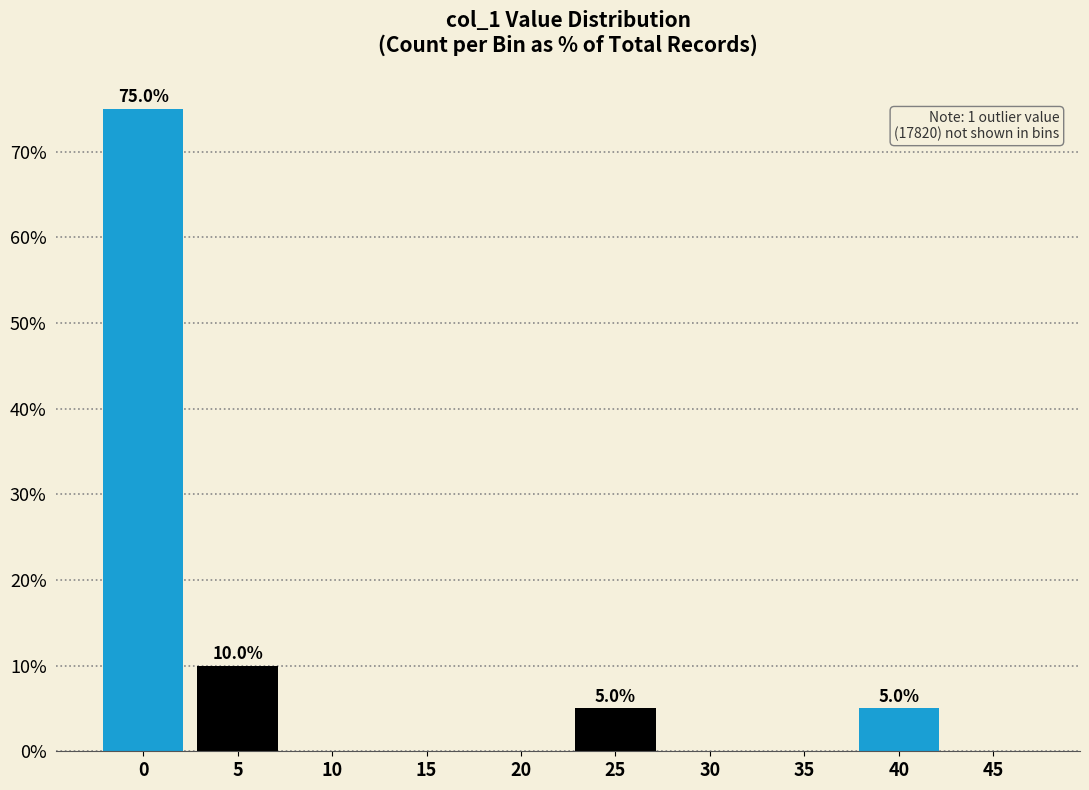

Reading right to left, list all the values displayed in this chart.

45=0	40=5	35=0	30=0	25=5	20=0	15=0	10=0	5=10	0=75